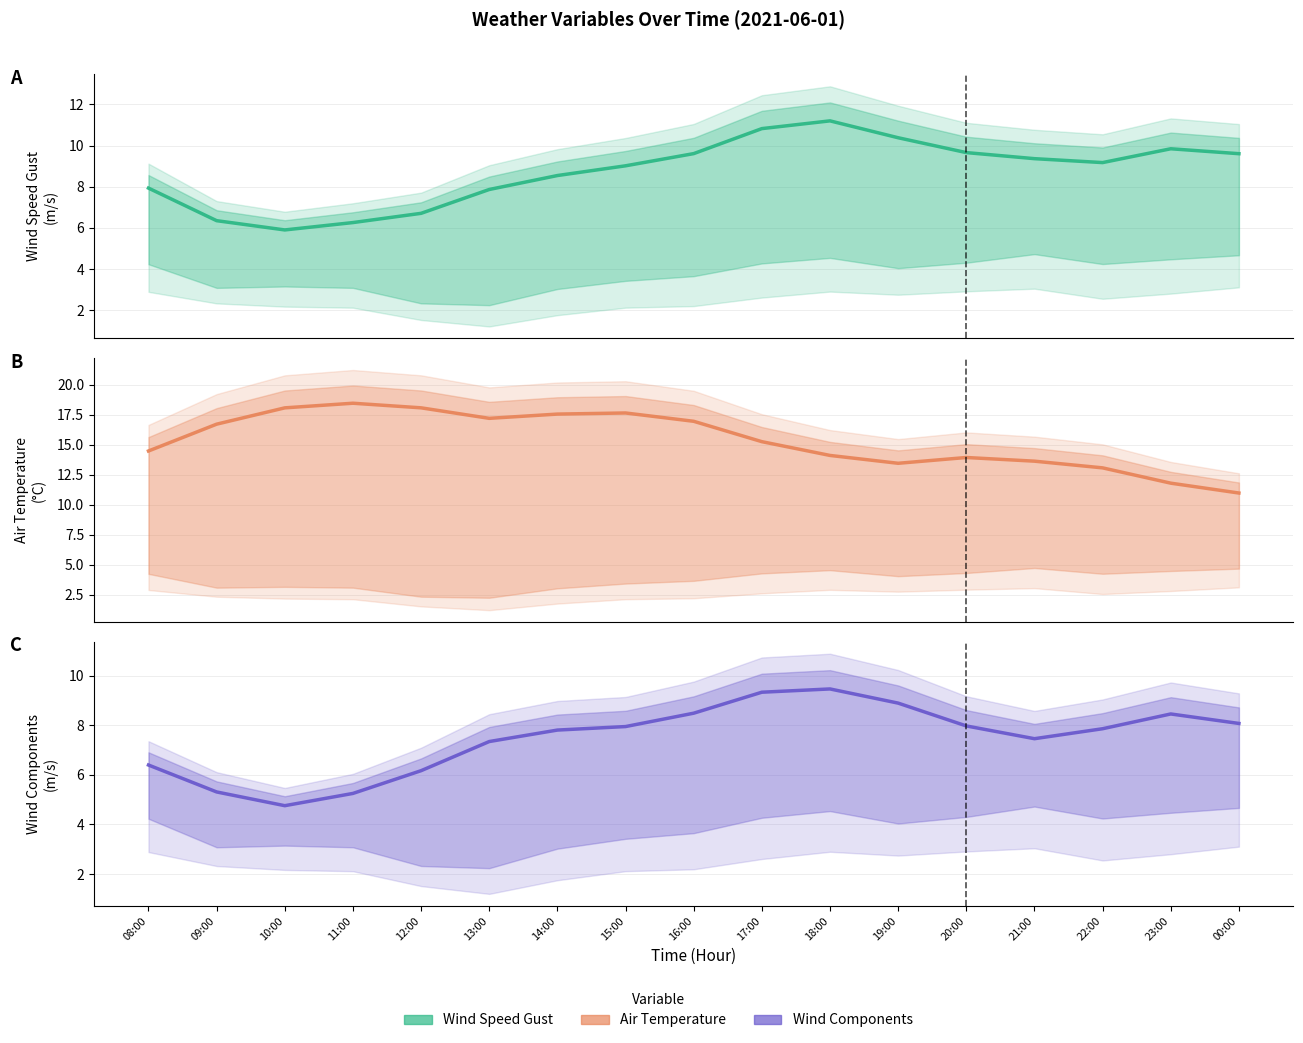

True or false: wind_speed_gust and temp_air intersect in this chart.

False